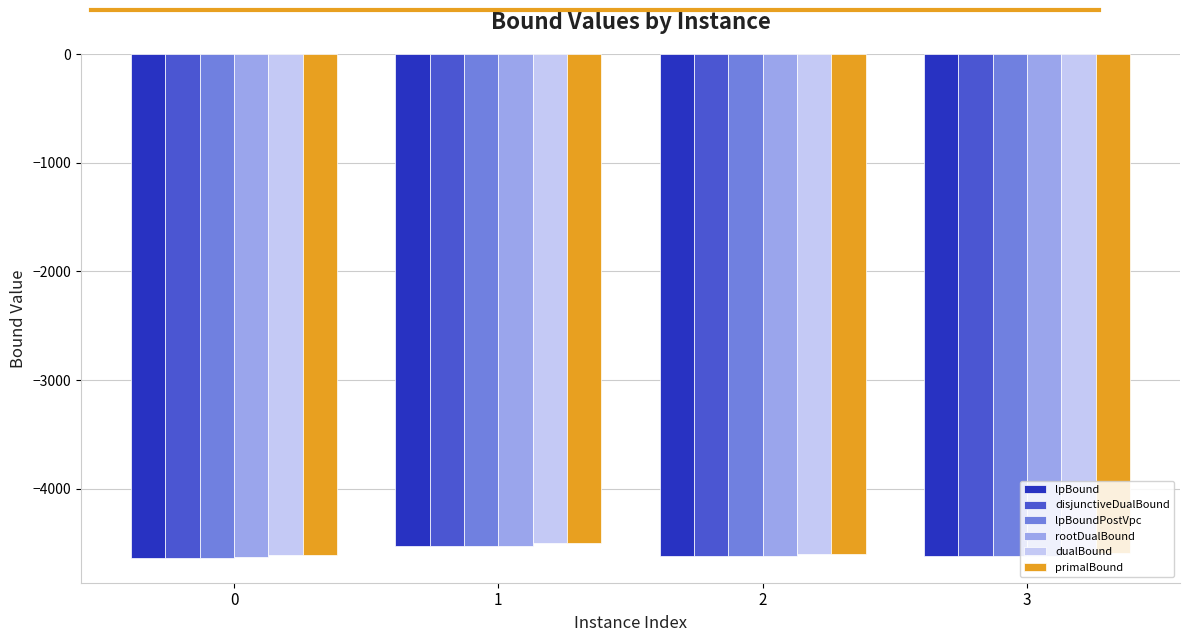

Rank the categories by dualBound value from lowest to highest.

0, 2, 3, 1